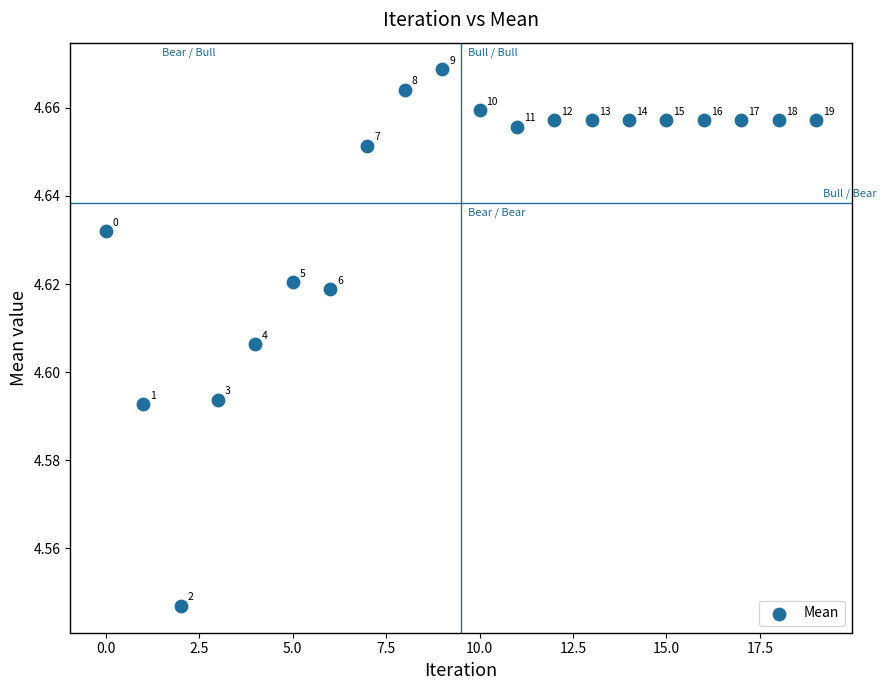

How many points are shown in the scatter plot?

20